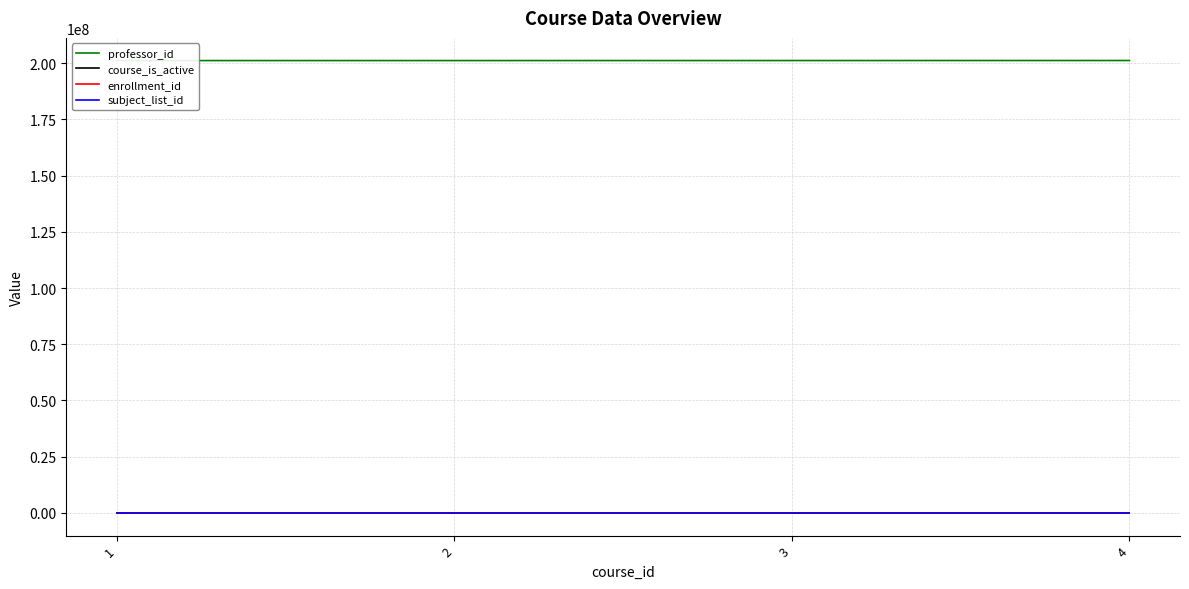

What is the greatest value displayed?

201144444